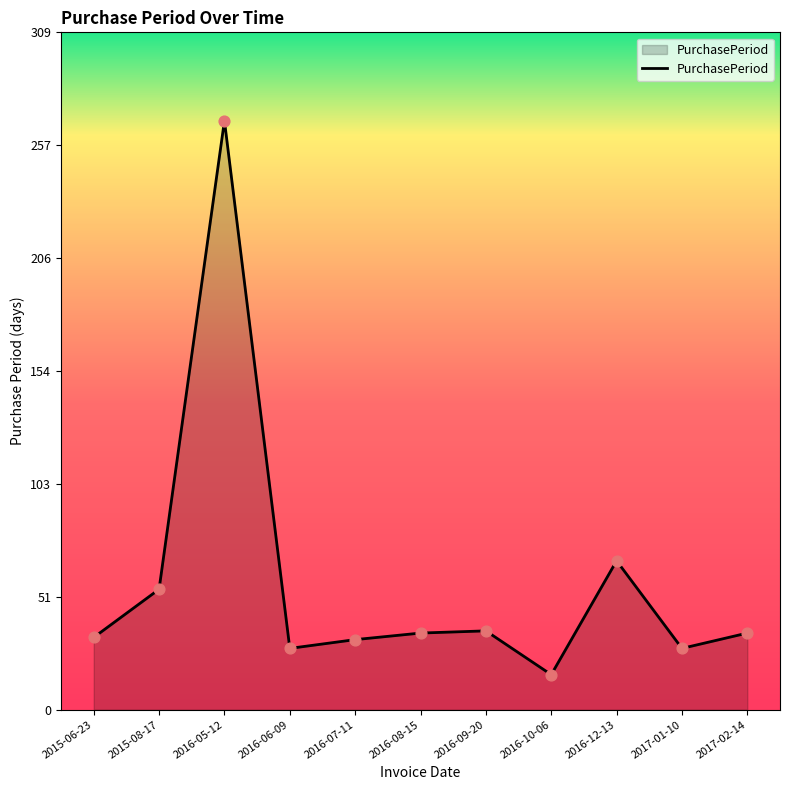

Approximately how many times larger is the value at 2015-08-17 compared to 2016-06-09?

2.0